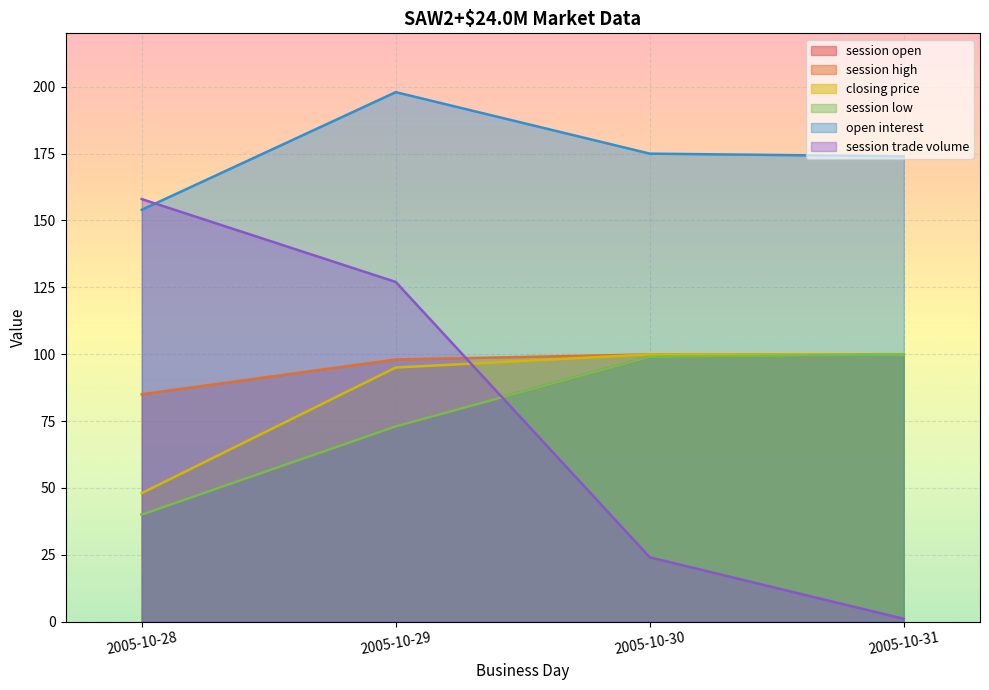

True or false: session trade volume has more than 2 points higher than both neighbors.

False